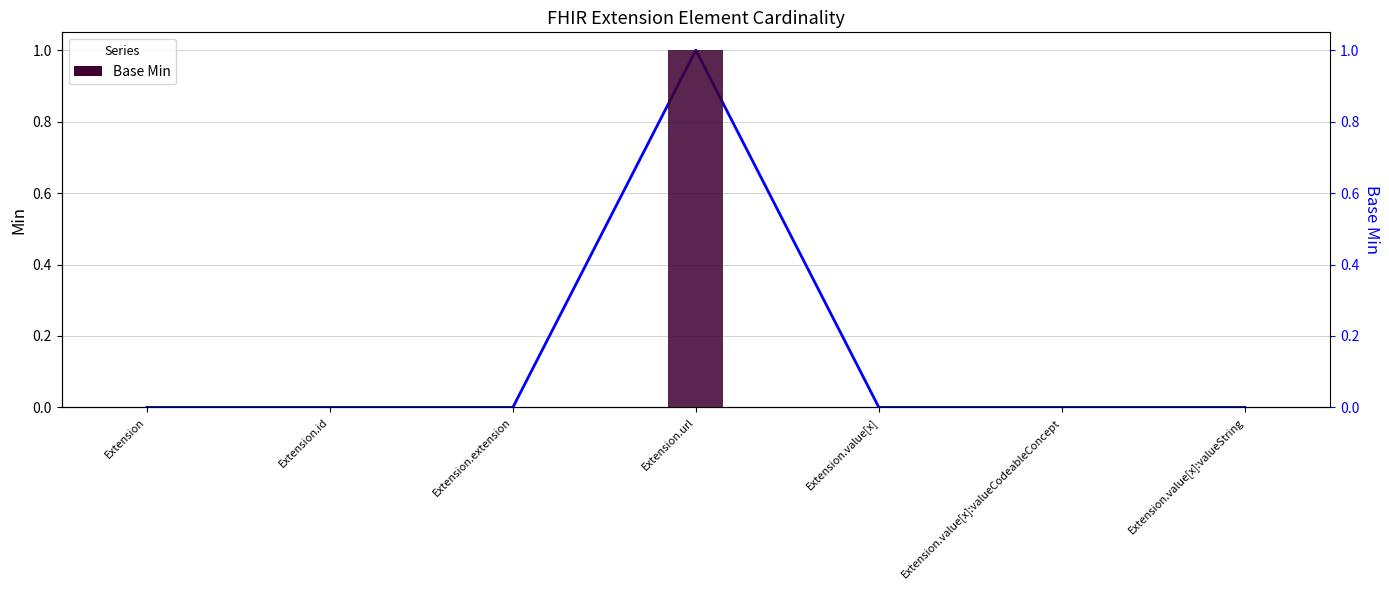

Reading right to left, list all the values displayed in this chart.

Min: 0	0	0	1	0	0	0
Base Min: 0	0	0	1	0	0	0